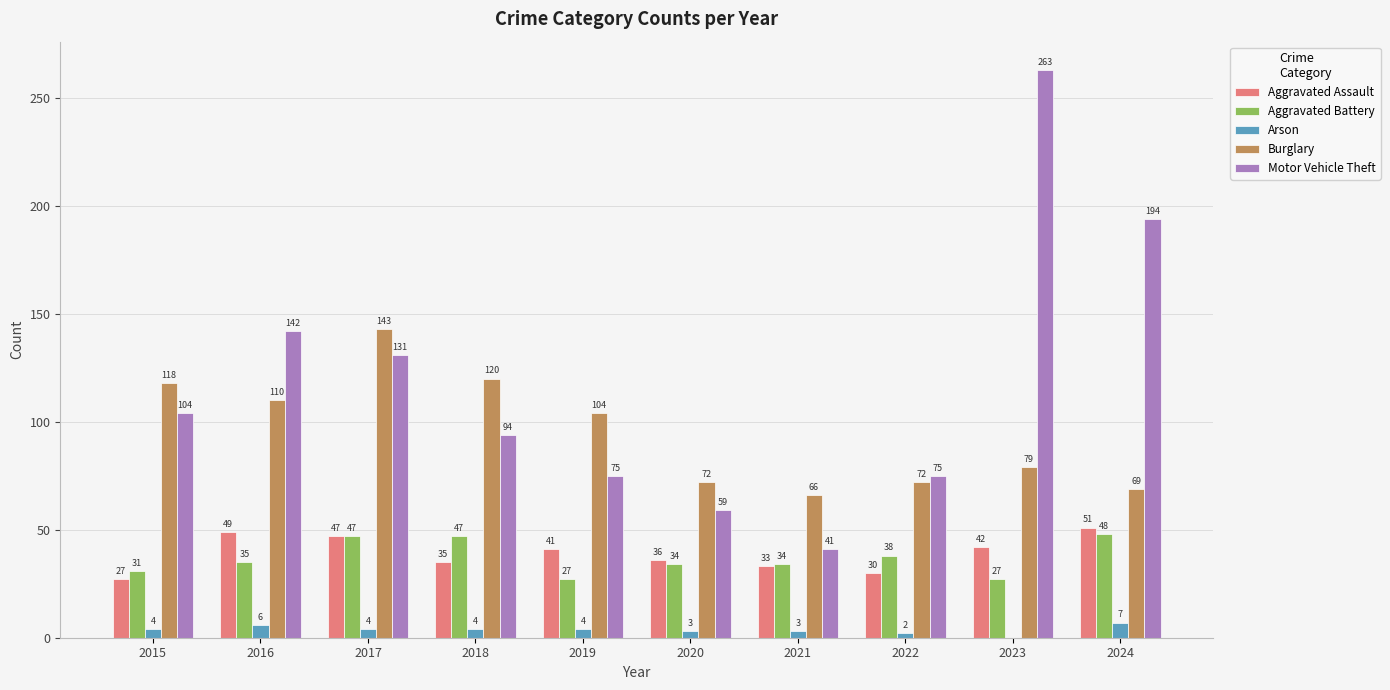

What value does the Aggravated Battery series have at 2017, to the nearest 5?

45